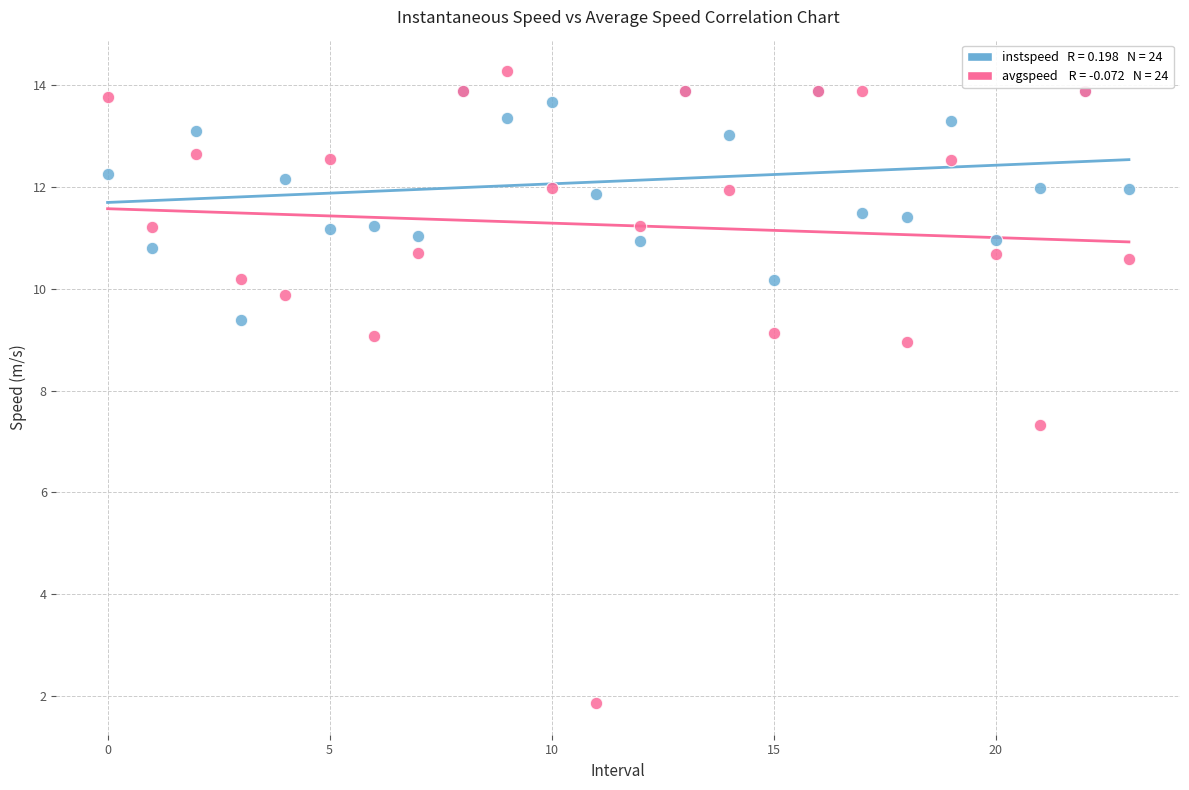

Across all series, what Y value is closest to 8?

7.3